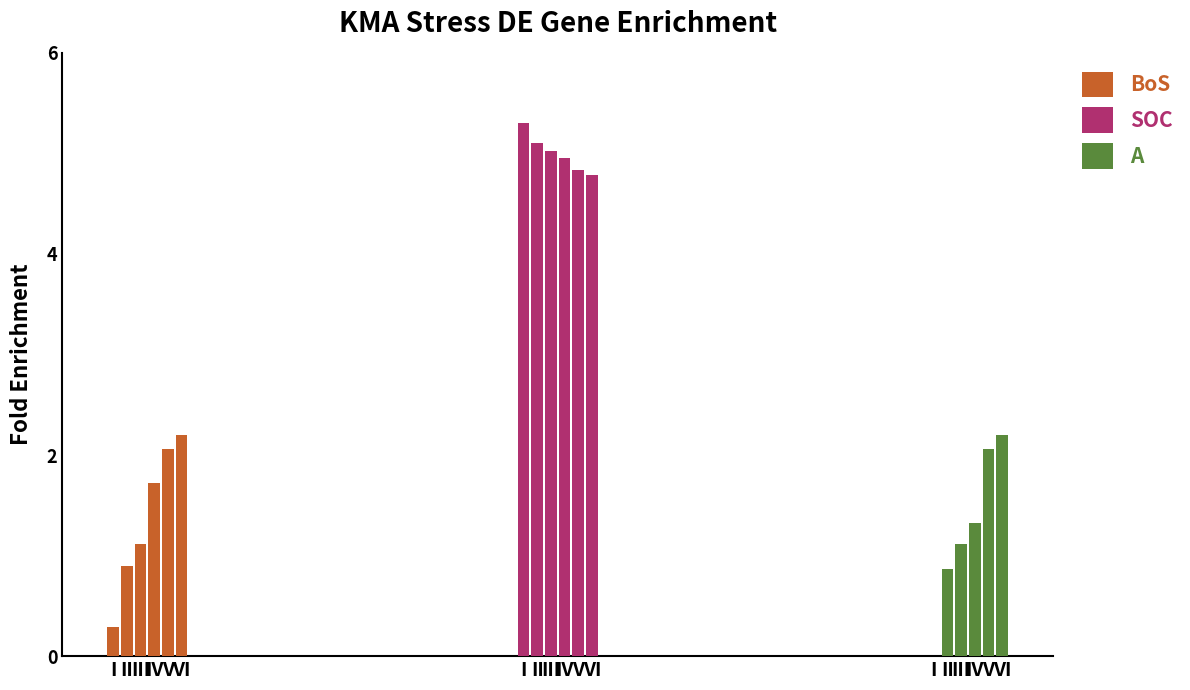

What is the total value across all series at IV?

8.0